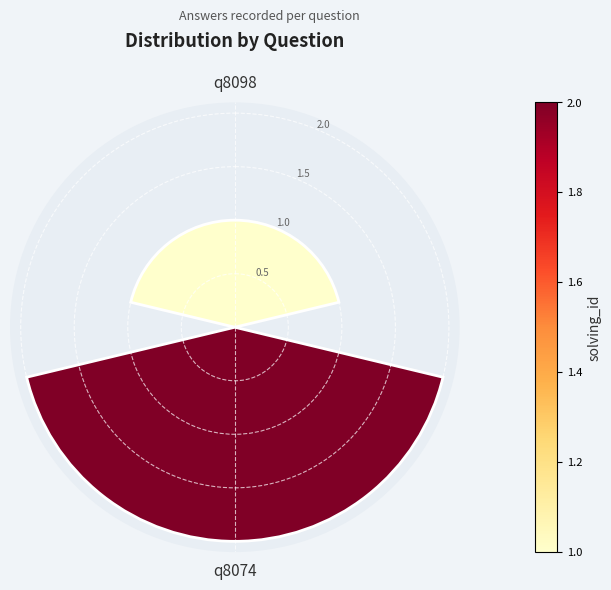

What is the sum of all values?

3